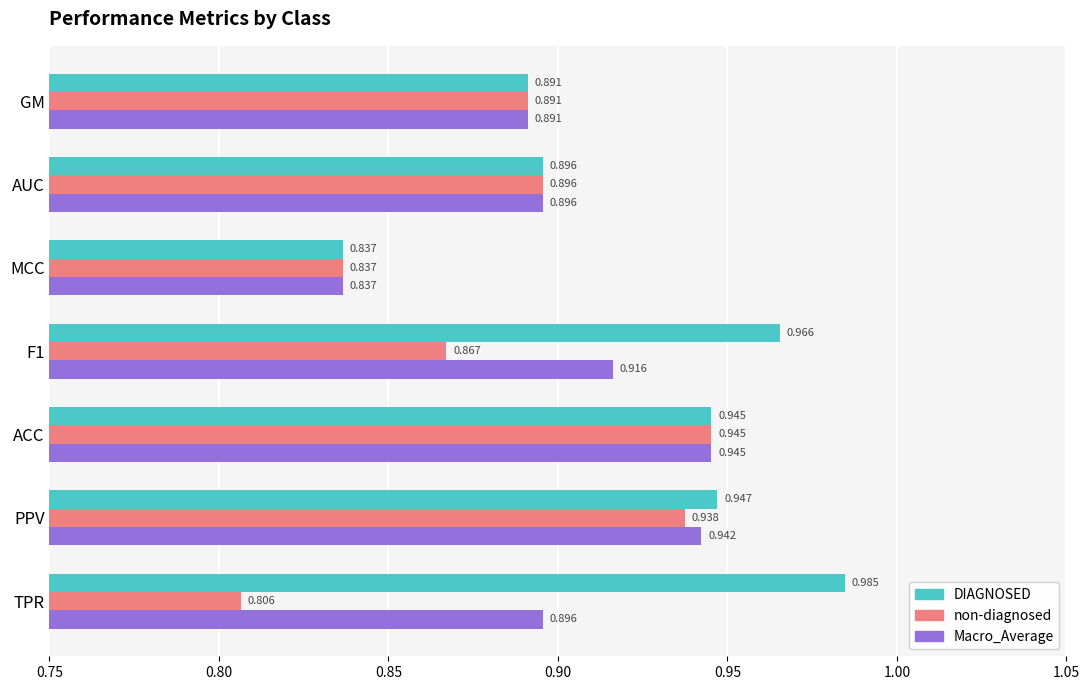

Which series changed the most between PPV and F1?

non-diagnosed